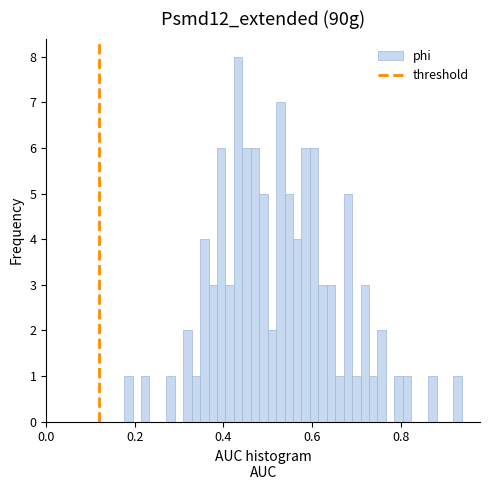

Read against the x-axis, roughly where is the centre of the tallest bar?

0.44